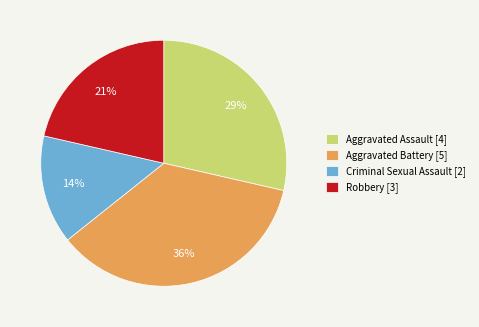

What is the ratio of the value at Robbery [3] to the value at Aggravated Battery [5]?

0.6